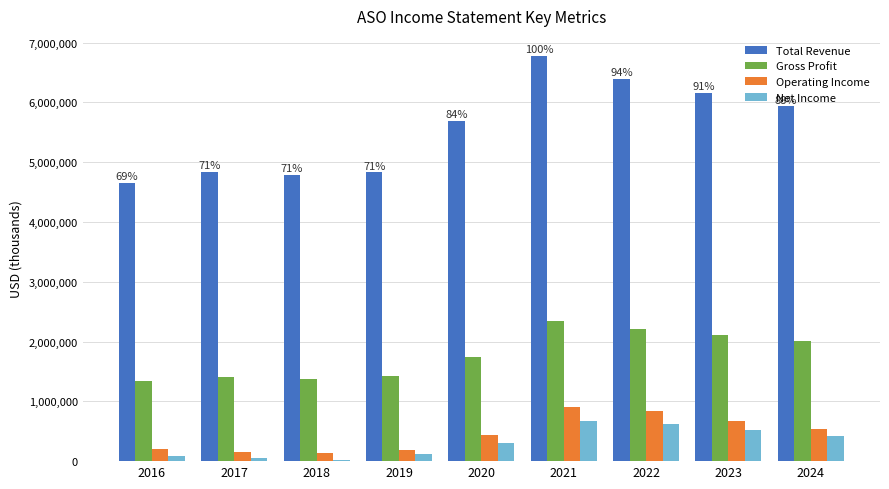

The value of Gross Profit at 2017 is 1822488. True or false?

False